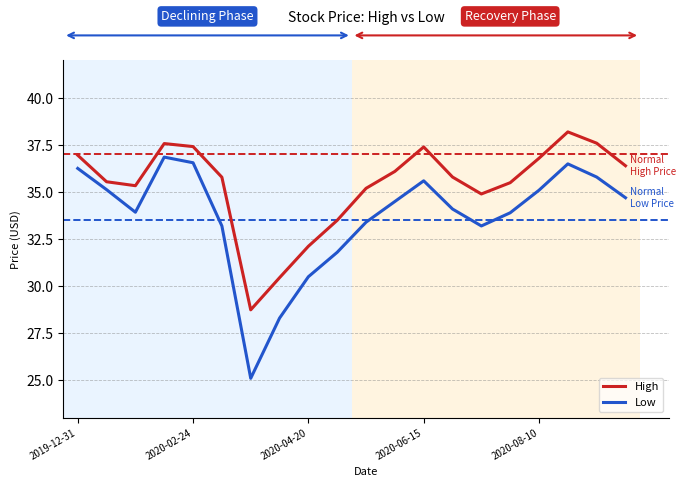

How many interior local valleys does the Low series have?

3